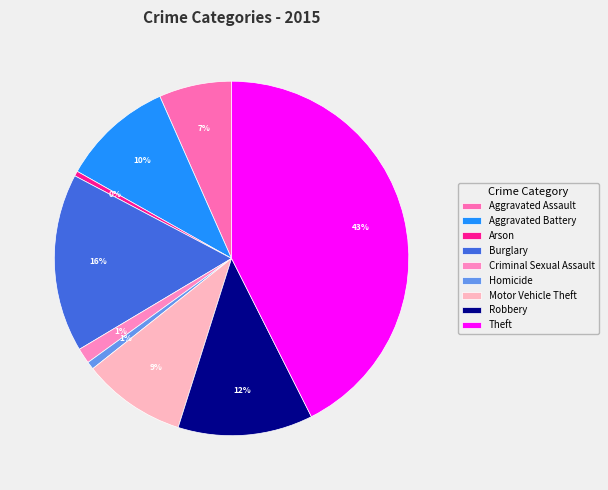

Does any single category account for the majority?

No